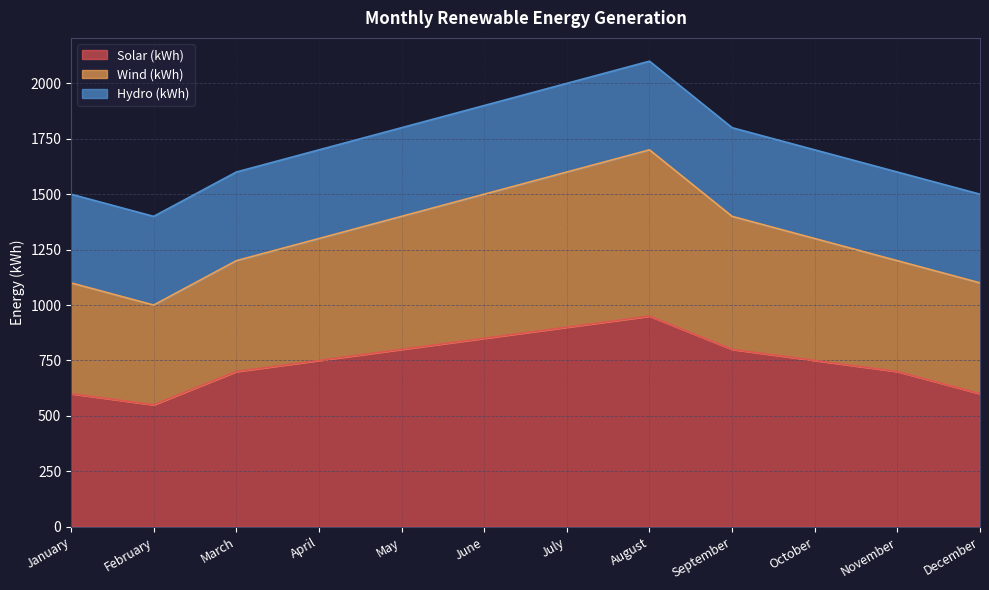

Does the chart have visible grid lines?

Yes